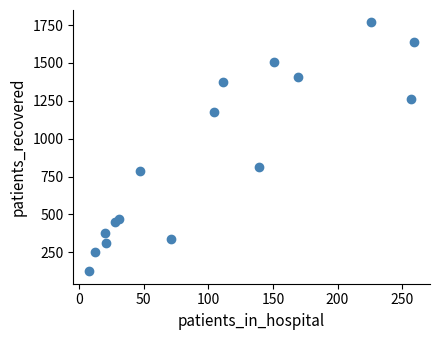

What Y value in the scatter plot is closest to 946?

813